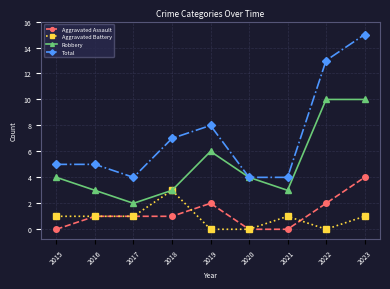

At which category does Robbery reach its first local peak?

2019